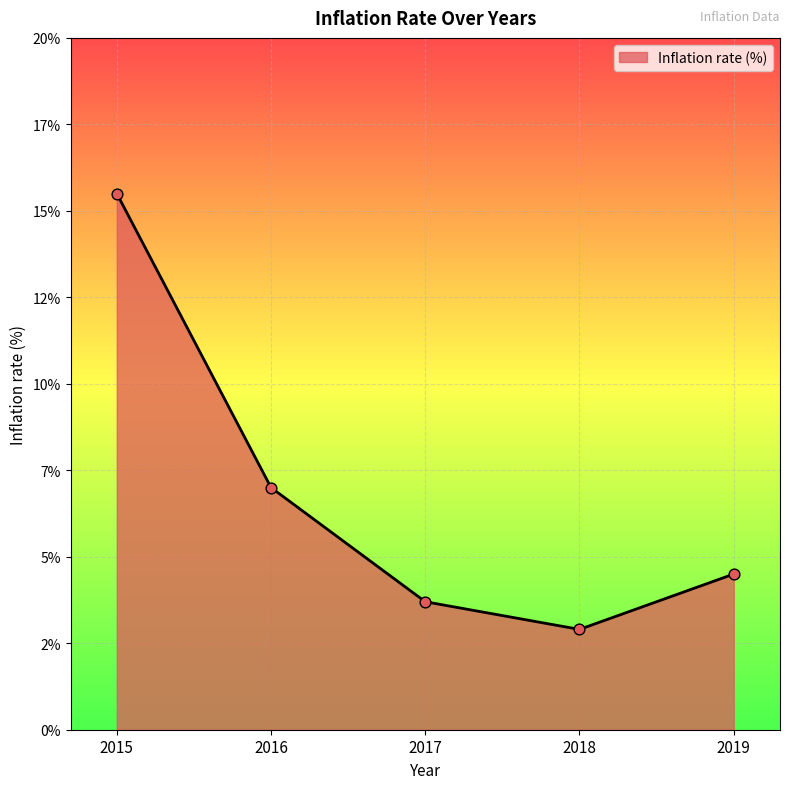

What is the change in value from 2015 to 2016?

-8.5